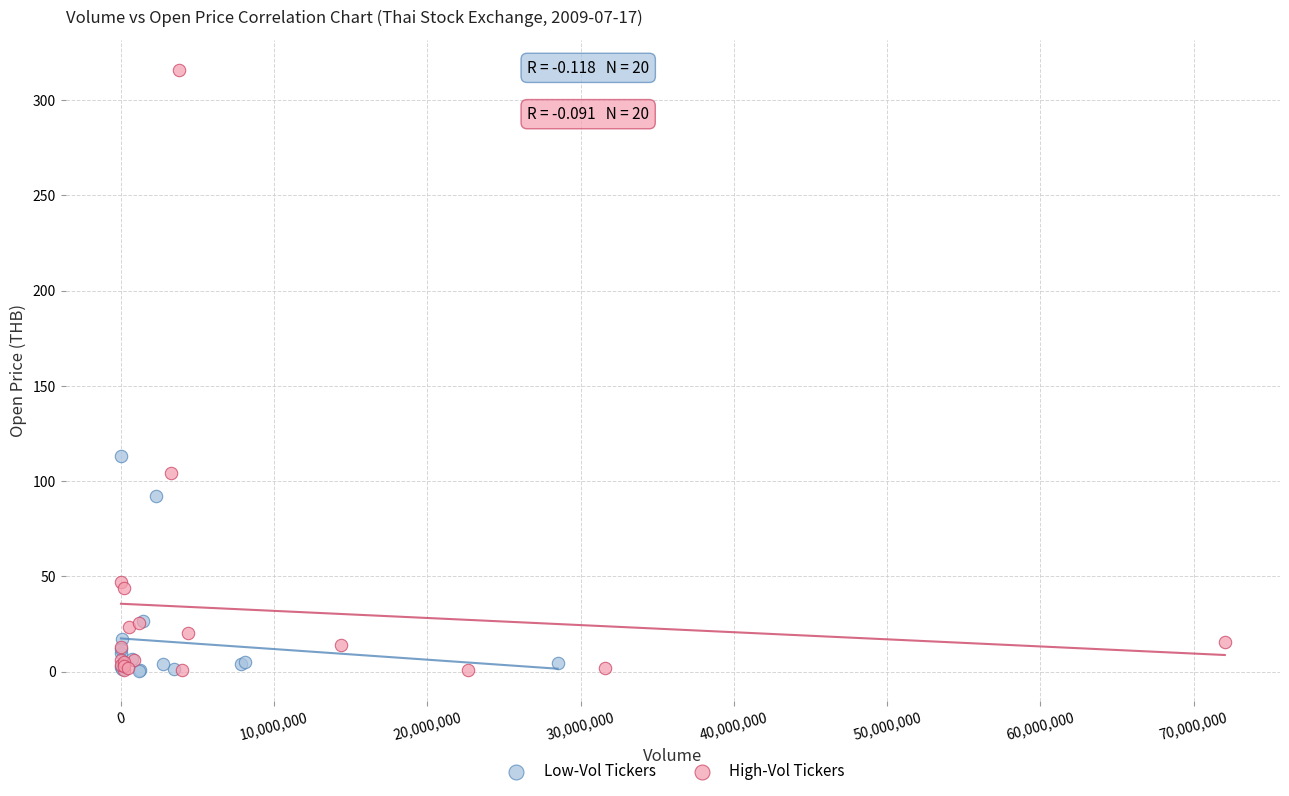

Which series reaches the maximum Y coordinate?

High-Vol Tickers